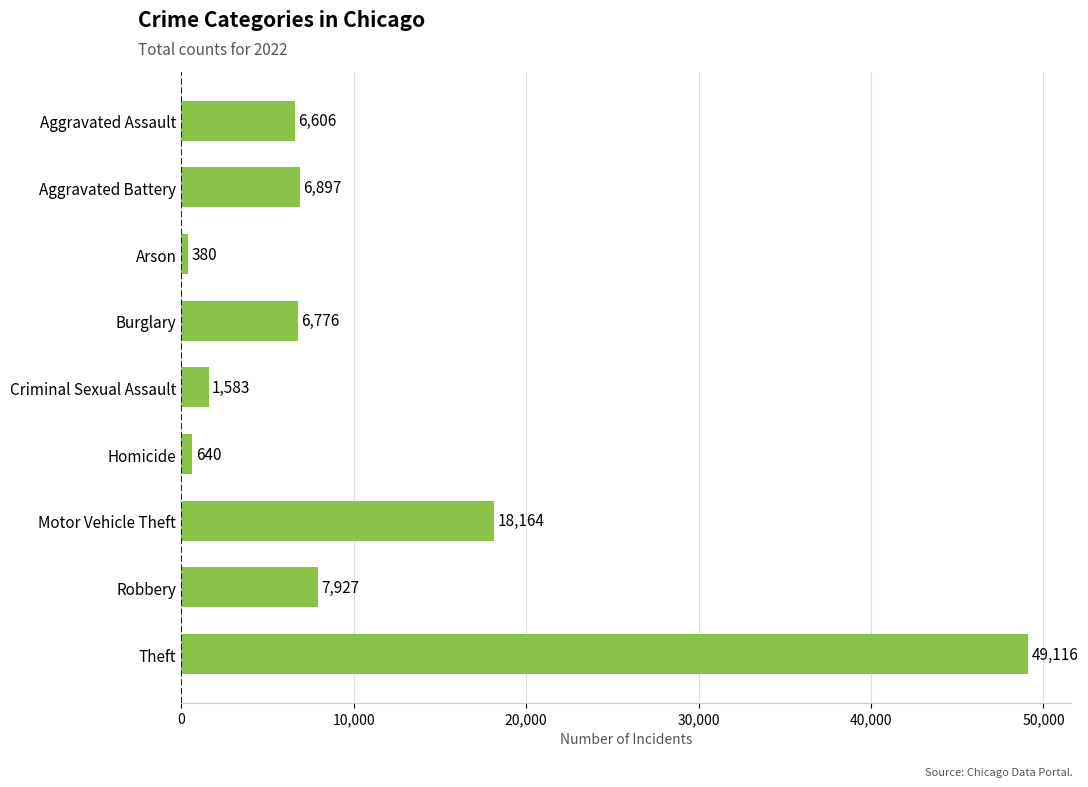

Which label corresponds to the smallest value in the chart?

Arson